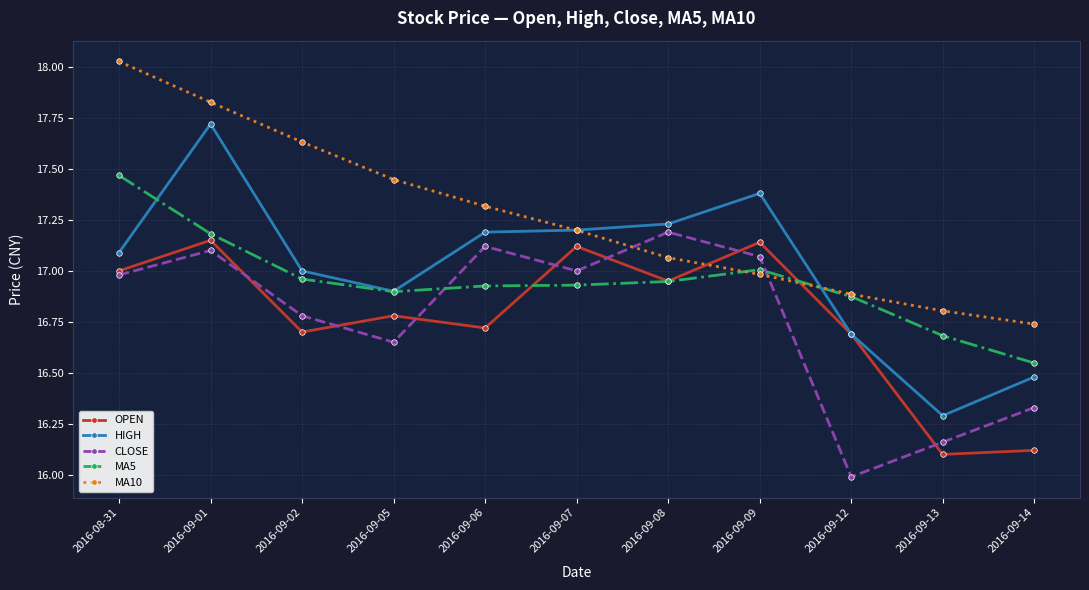

In HIGH, how many points are lower than both neighbors (excluding endpoints)?

2